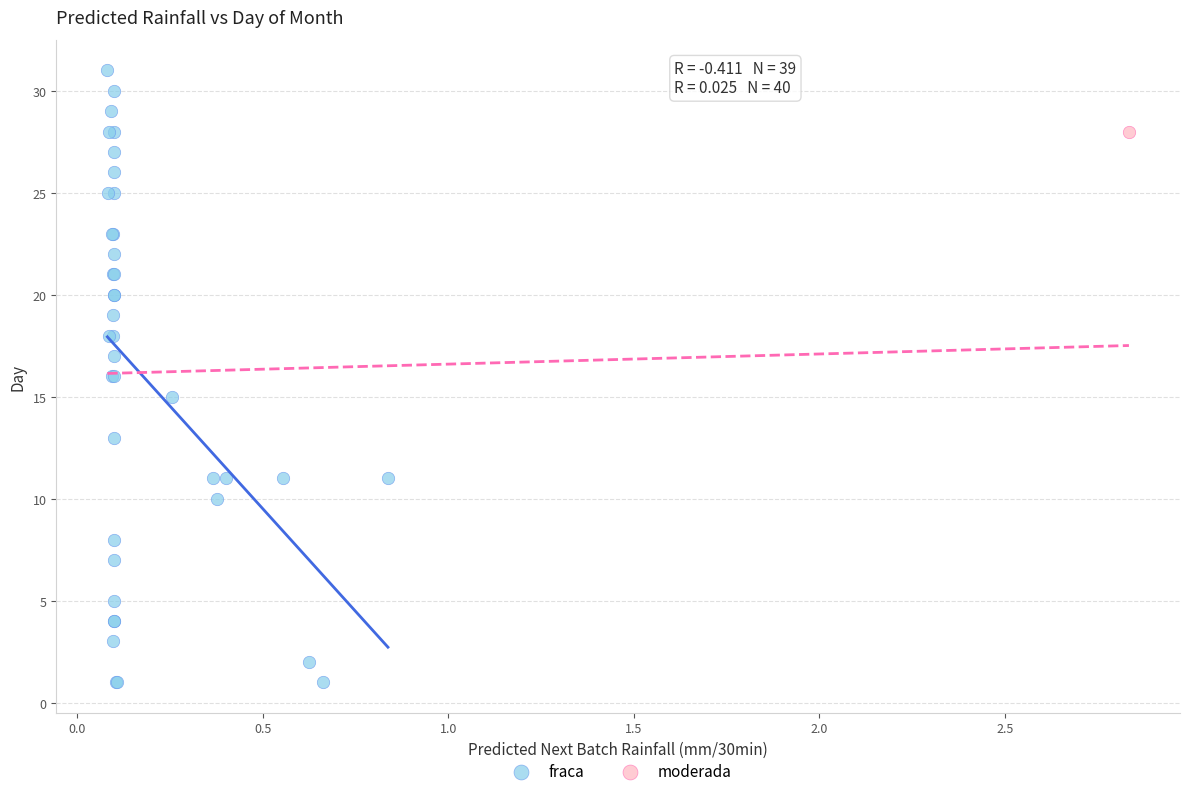

What are all the series names shown in the legend?

fraca, moderada